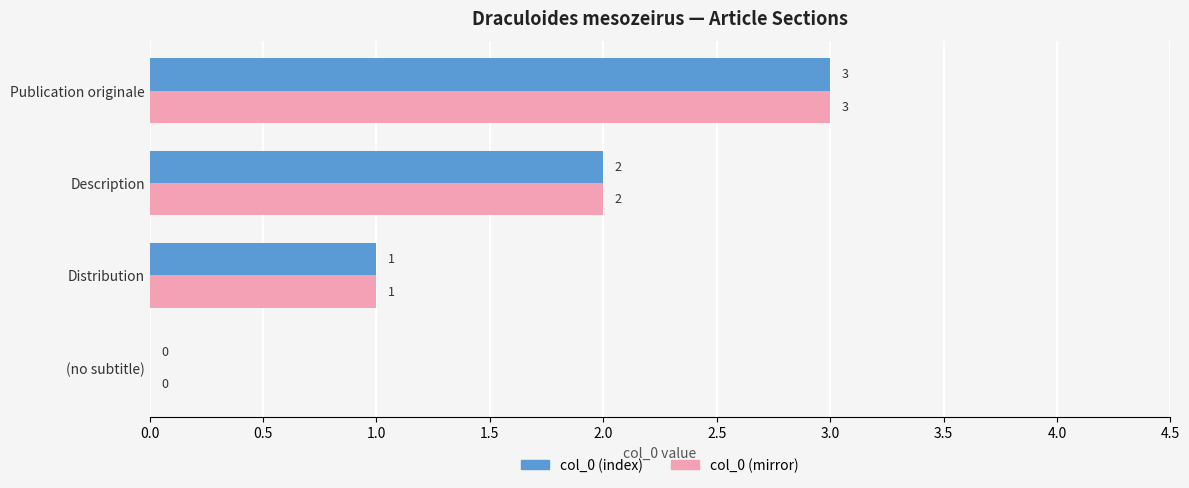

How many data points does each series have?

4